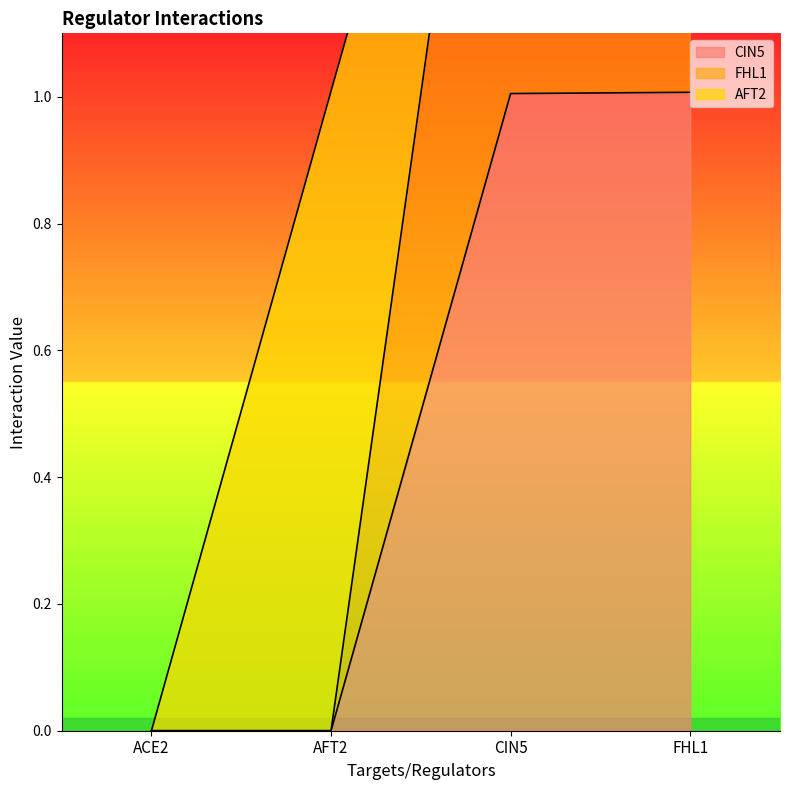

Which series has the largest total across all categories?

FHL1